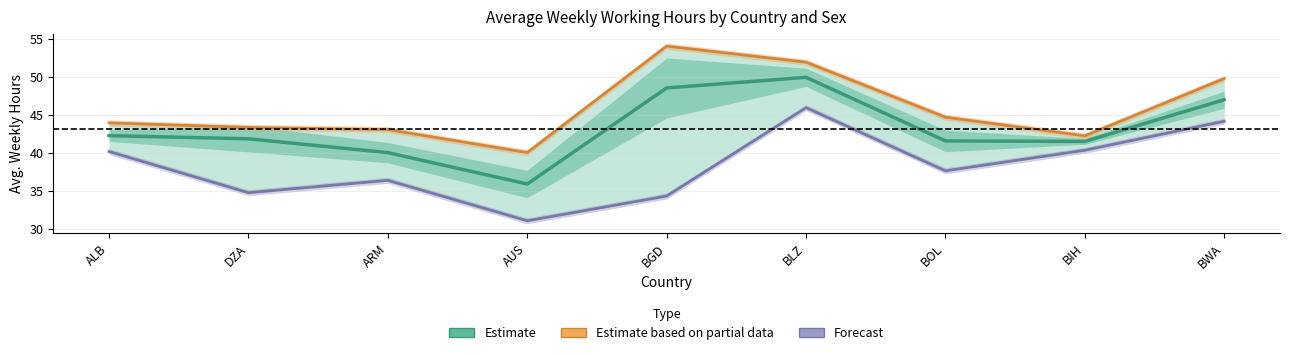

Is it true that Estimate (Both Sexes) equals 12.5 at BGD?

False